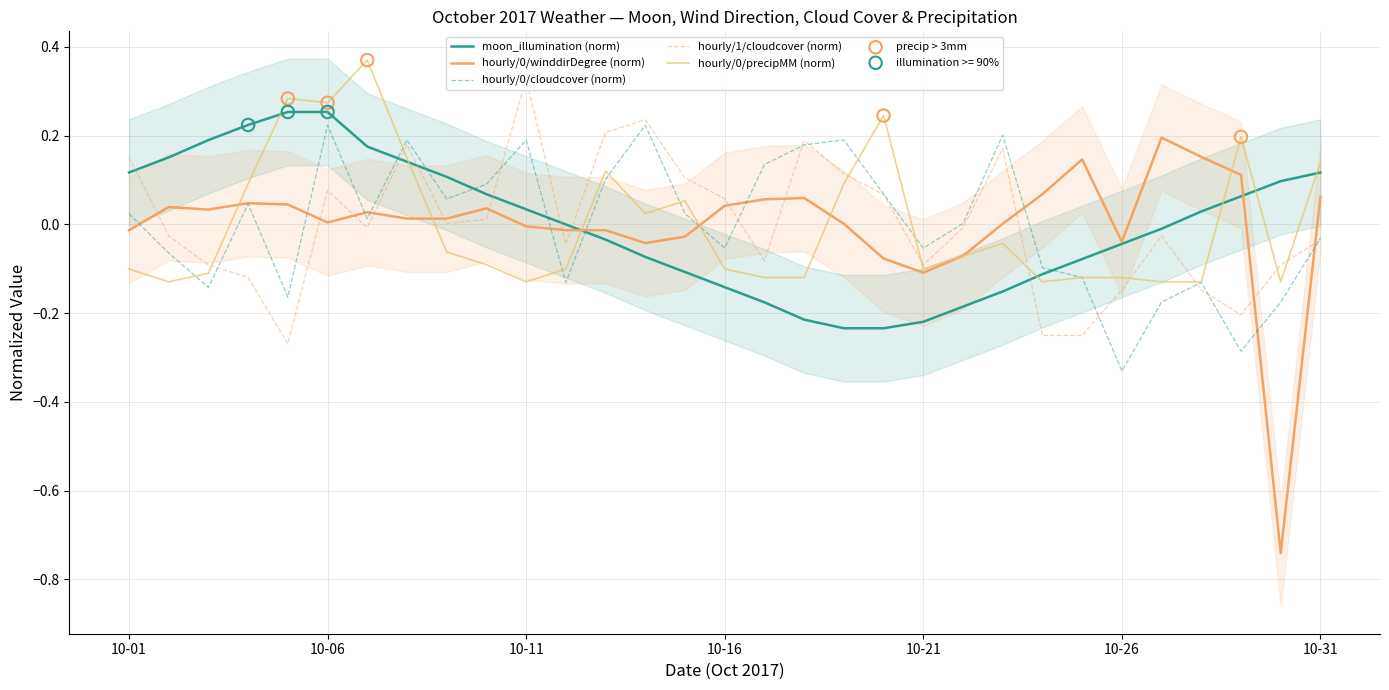

What are all the series names shown in the legend?

moon_illumination, hourly0_winddirDegree, hourly0_cloudcover, hourly1_cloudcover, hourly0_precipMM